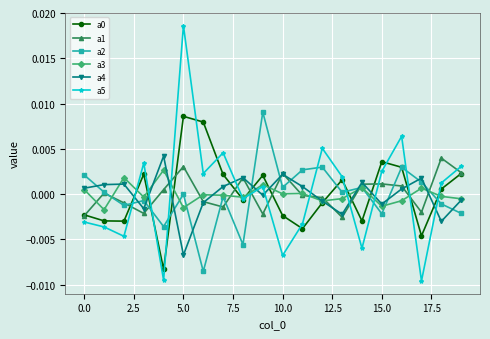

Which series ends up on top after the final intersection of a2 and a4?

a4